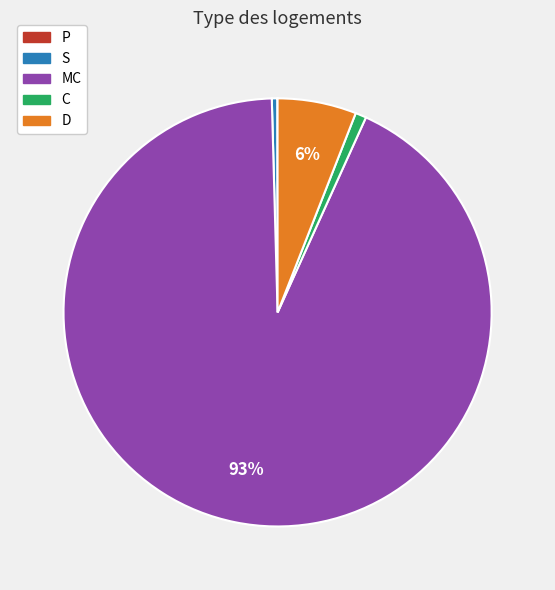

Which slice is the largest?

MC